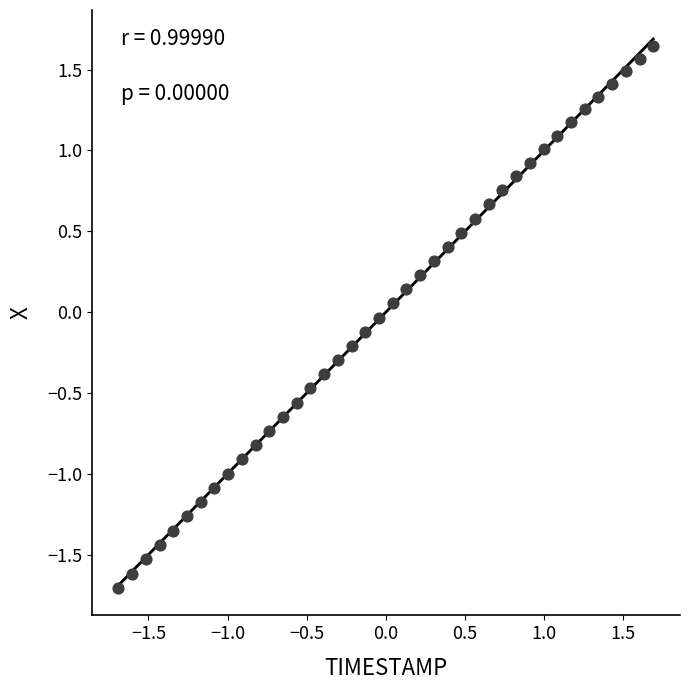

What is the range of Y values (max minus min)?

3.3